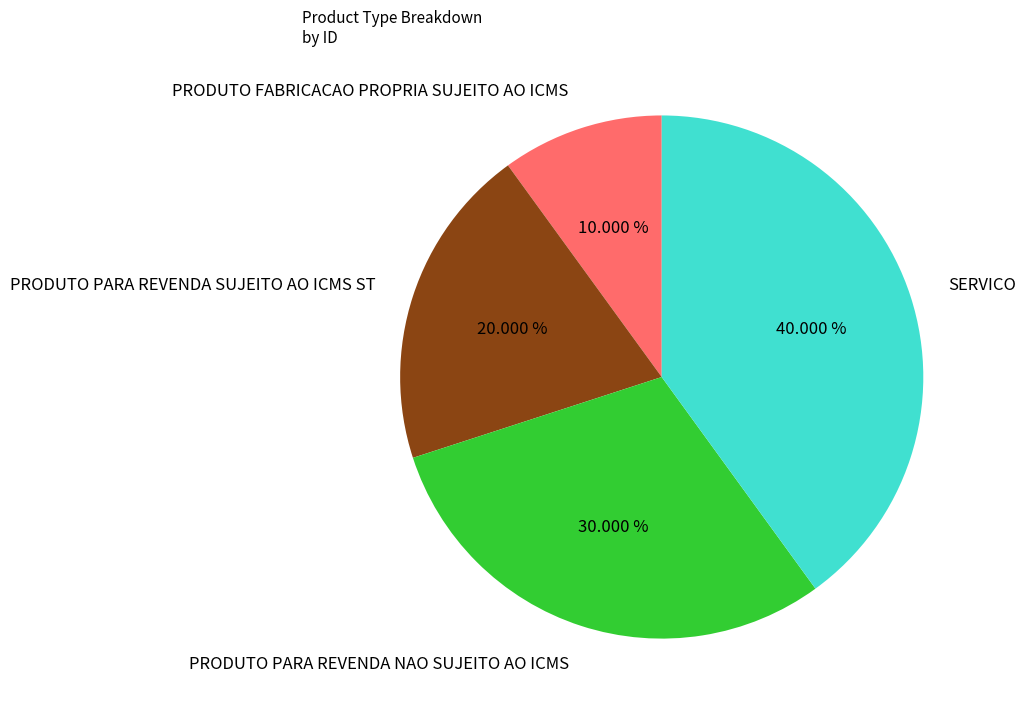

Rank the categories by value from highest to lowest.

SERVICO, PRODUTO PARA REVENDA NAO SUJEITO AO ICMS, PRODUTO PARA REVENDA SUJEITO AO ICMS ST, PRODUTO FABRICACAO PROPRIA SUJEITO AO ICMS